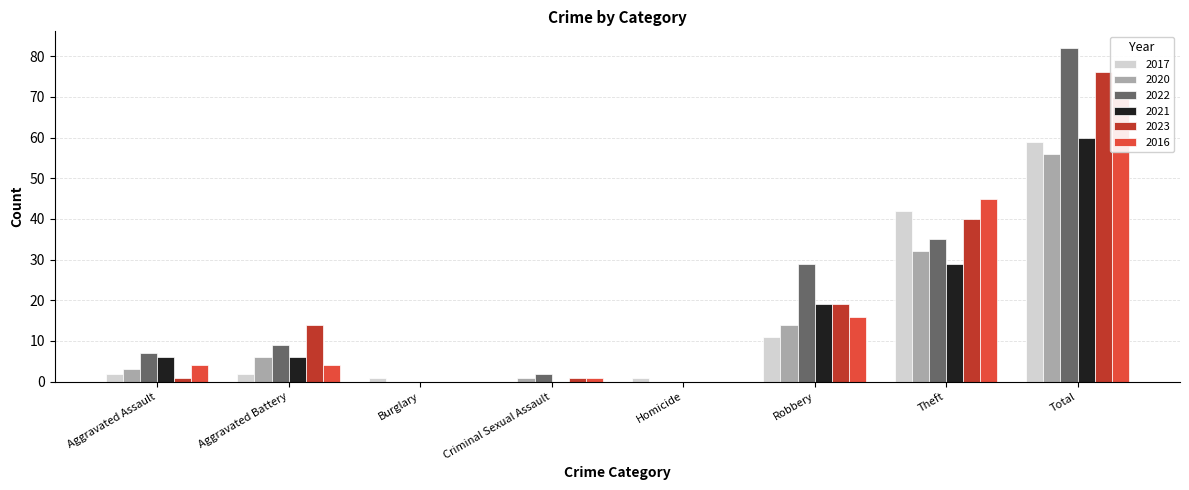

True or false: 2022 has a value of 10 at Aggravated Assault.

False